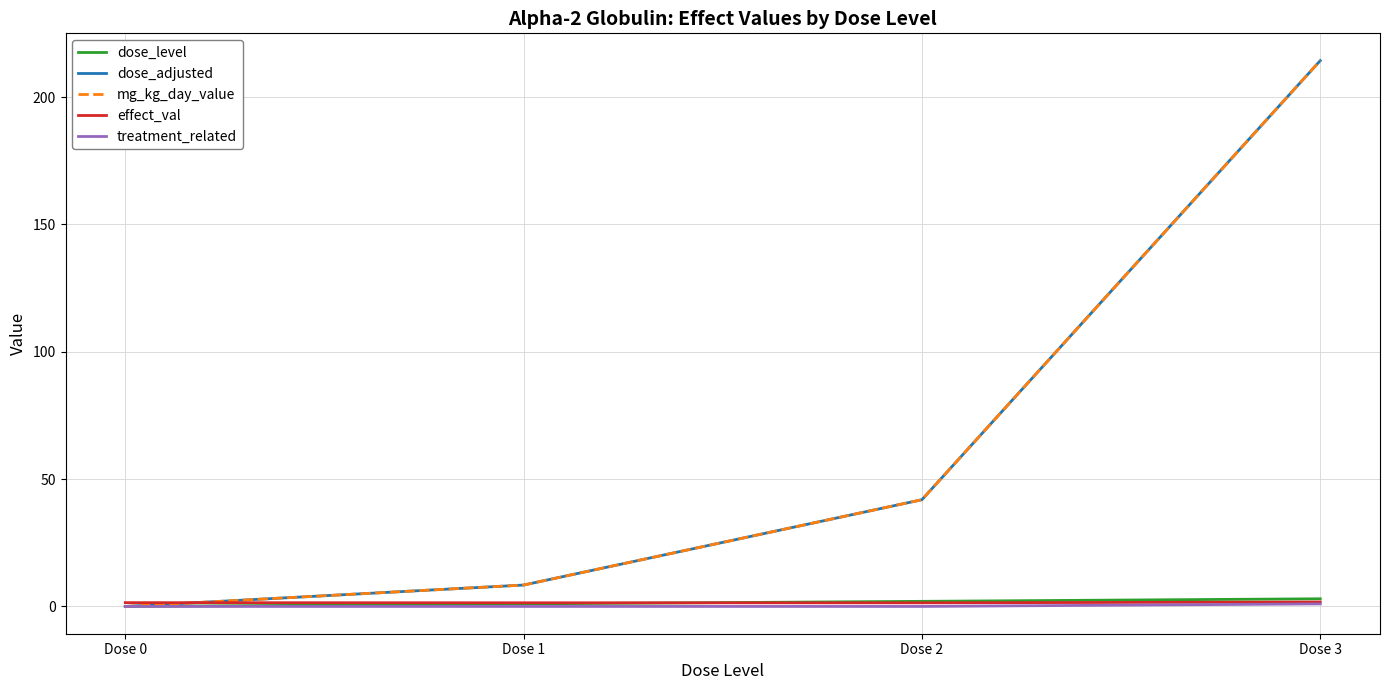

Reading left to right, what are all the values shown in this chart?

dose_level: Dose 0=0.0	Dose 1=1.0	Dose 2=2.0	Dose 3=3.0
dose_adjusted: Dose 0=0.0	Dose 1=8.4	Dose 2=41.9	Dose 3=214.3
mg_kg_day_value: Dose 0=0.0	Dose 1=8.4	Dose 2=41.9	Dose 3=214.3
effect_val: Dose 0=1.5	Dose 1=1.4	Dose 2=1.4	Dose 3=1.7
treatment_related: Dose 0=0.0	Dose 1=0.0	Dose 2=0.0	Dose 3=1.0